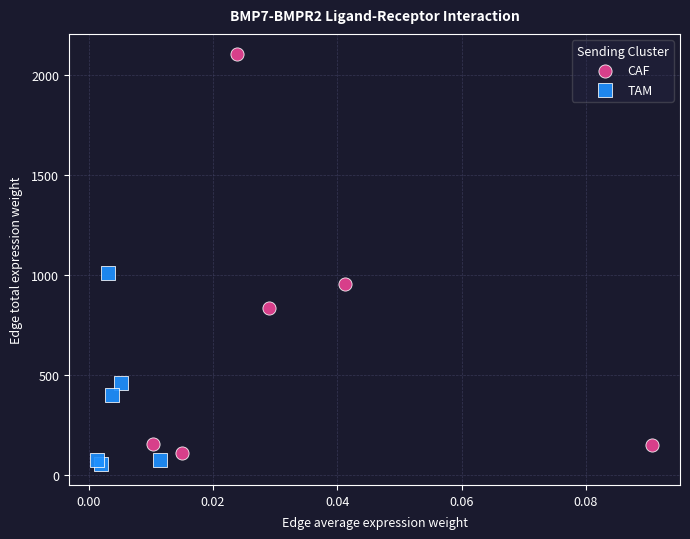

Which series reaches the maximum Y coordinate?

CAF